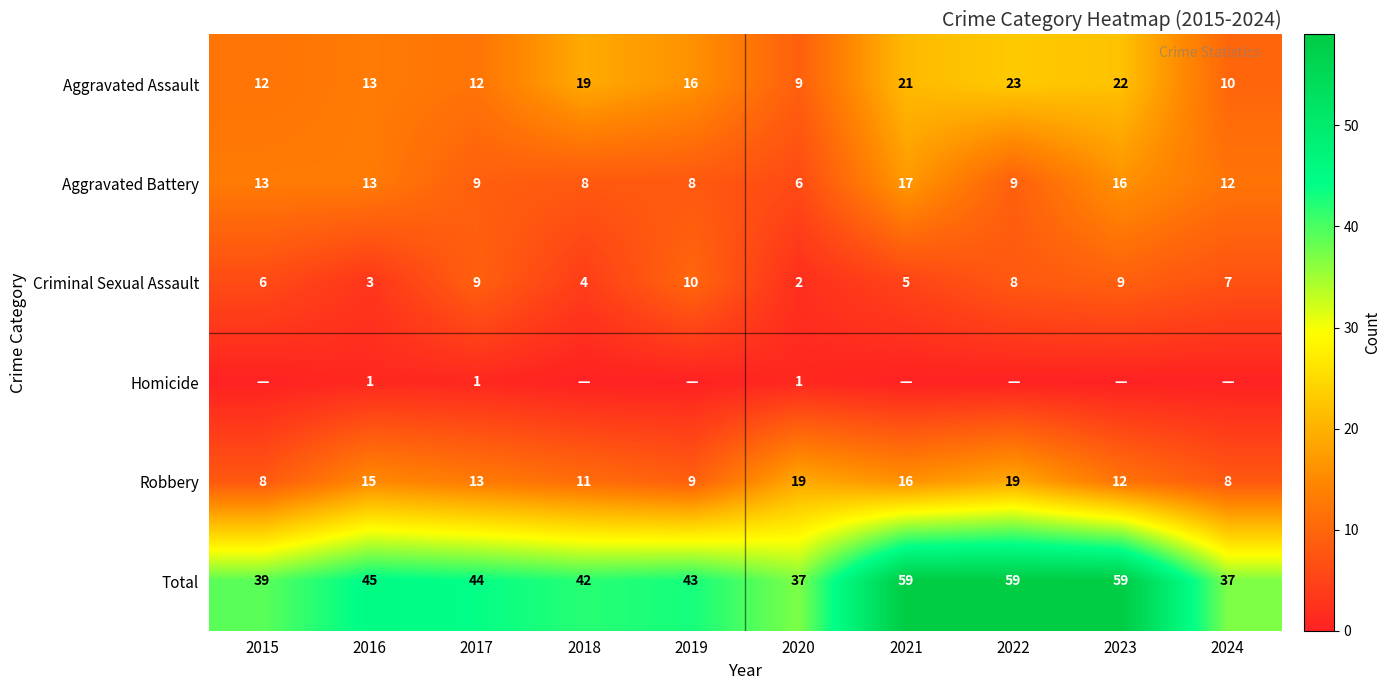

The Aggravated Assault series shows 4 at 2016. True or false?

False